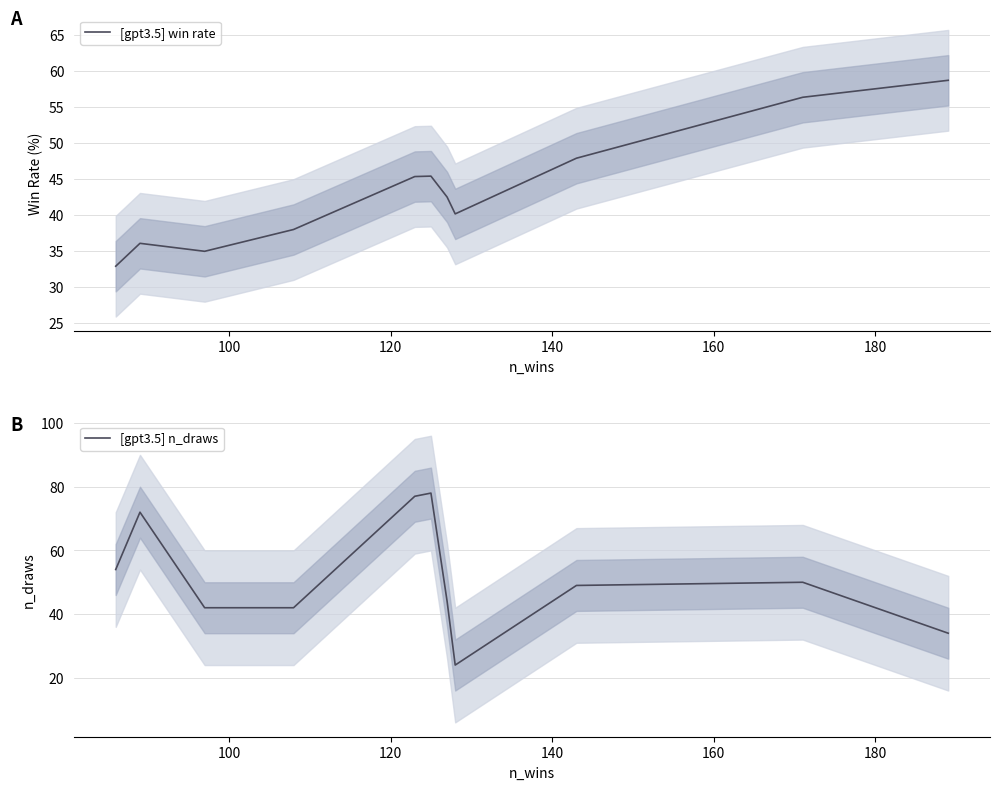

Which series has the largest range (max minus min)?

[gpt3.5] n_draws